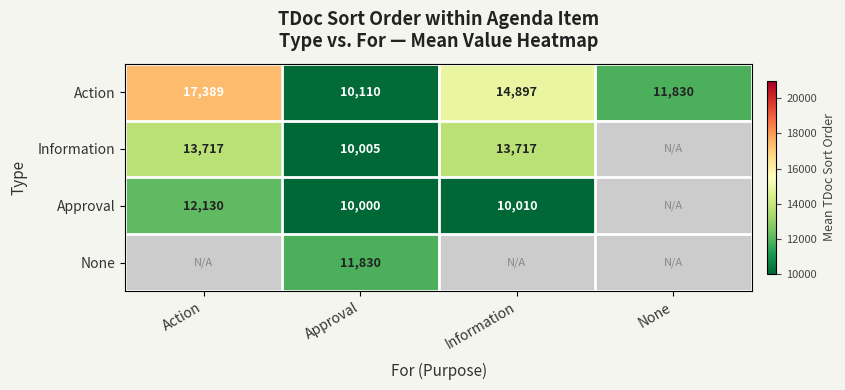

At which label does Action first exceed 14897?

Action